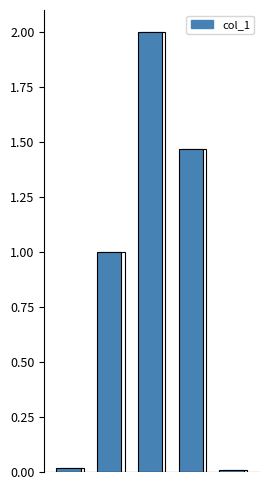

Reading left to right, extract all data points from this chart.

0=0.0	1=1.0	2=2.0	3=1.5	4=0.0